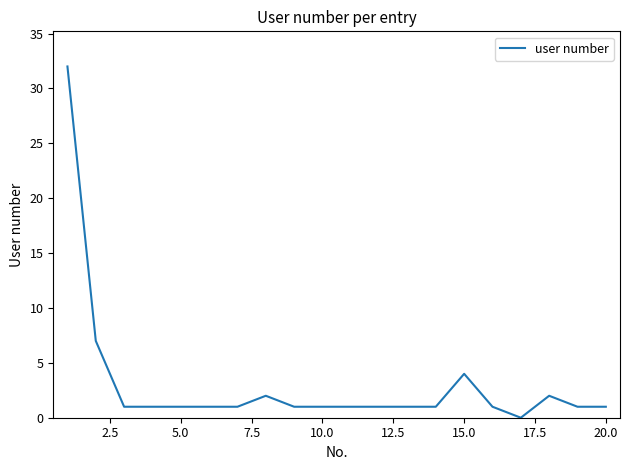

What is the greatest value displayed?

32